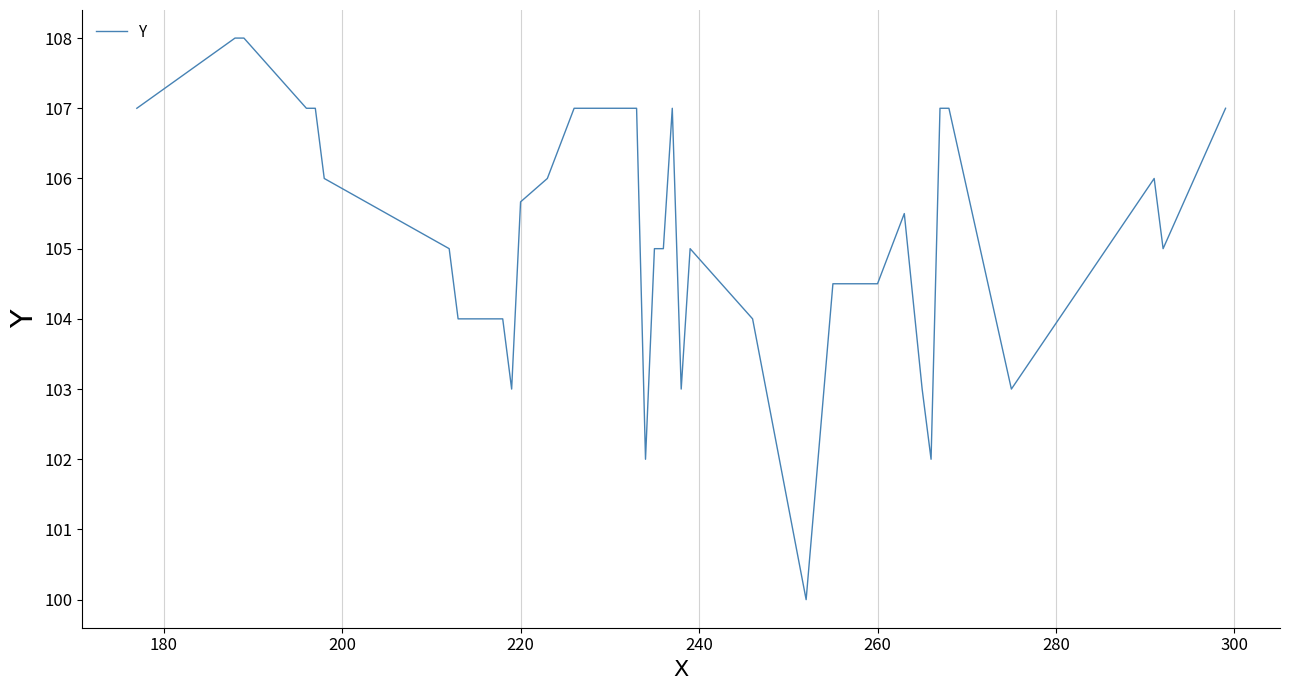

What is the difference between the maximum and minimum values?

8.0